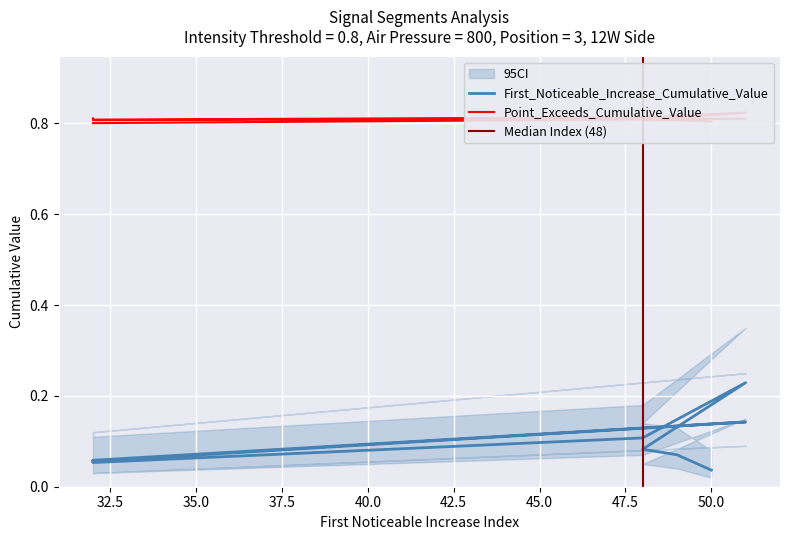

Between 50 and 48, which is larger?

48